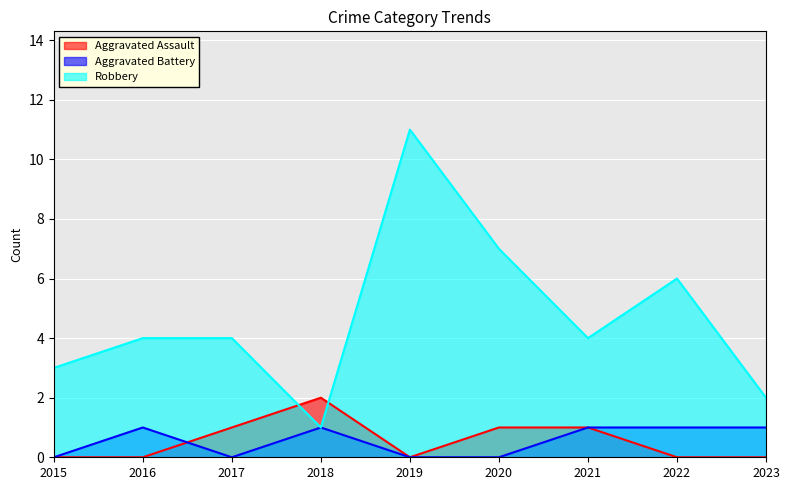

What is the difference between the maximum and minimum values in the Robbery series?

10